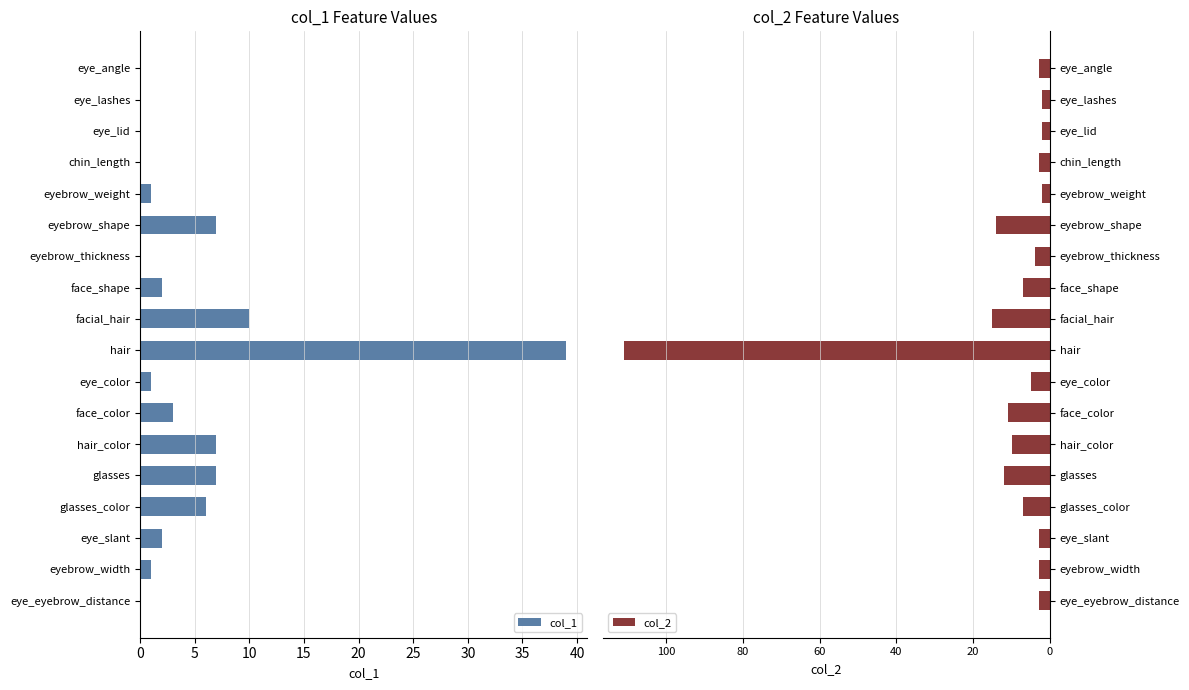

How many data points in col_2 are less than -4?

9